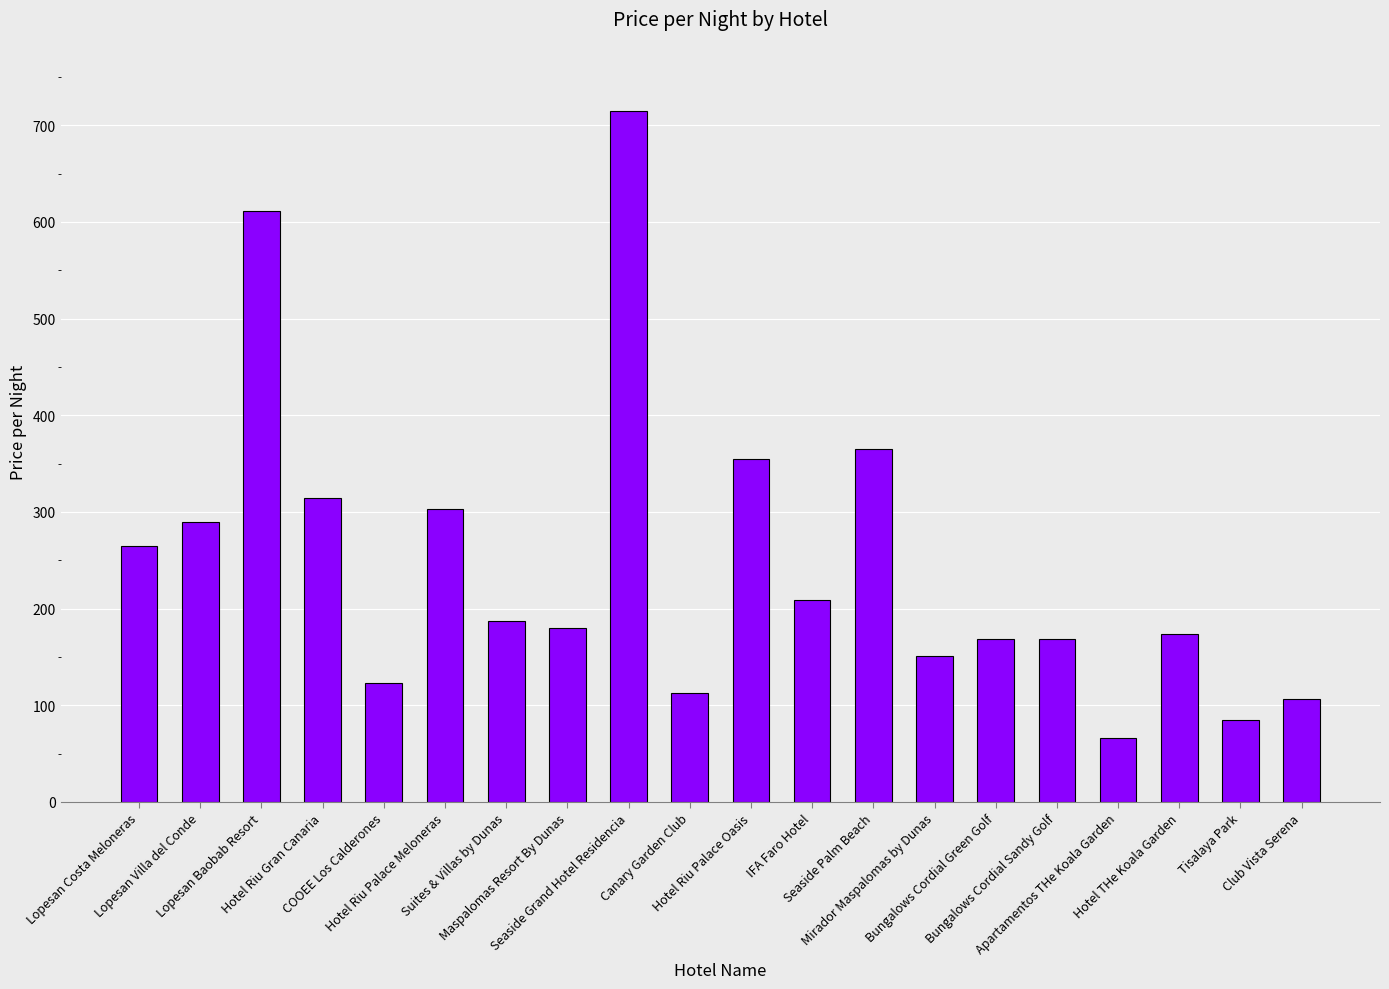

How many data points does each series have?

20